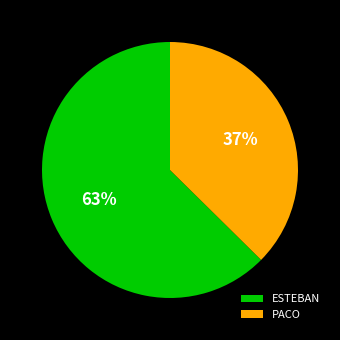

True or false: PACO accounts for 48% of the total.

False